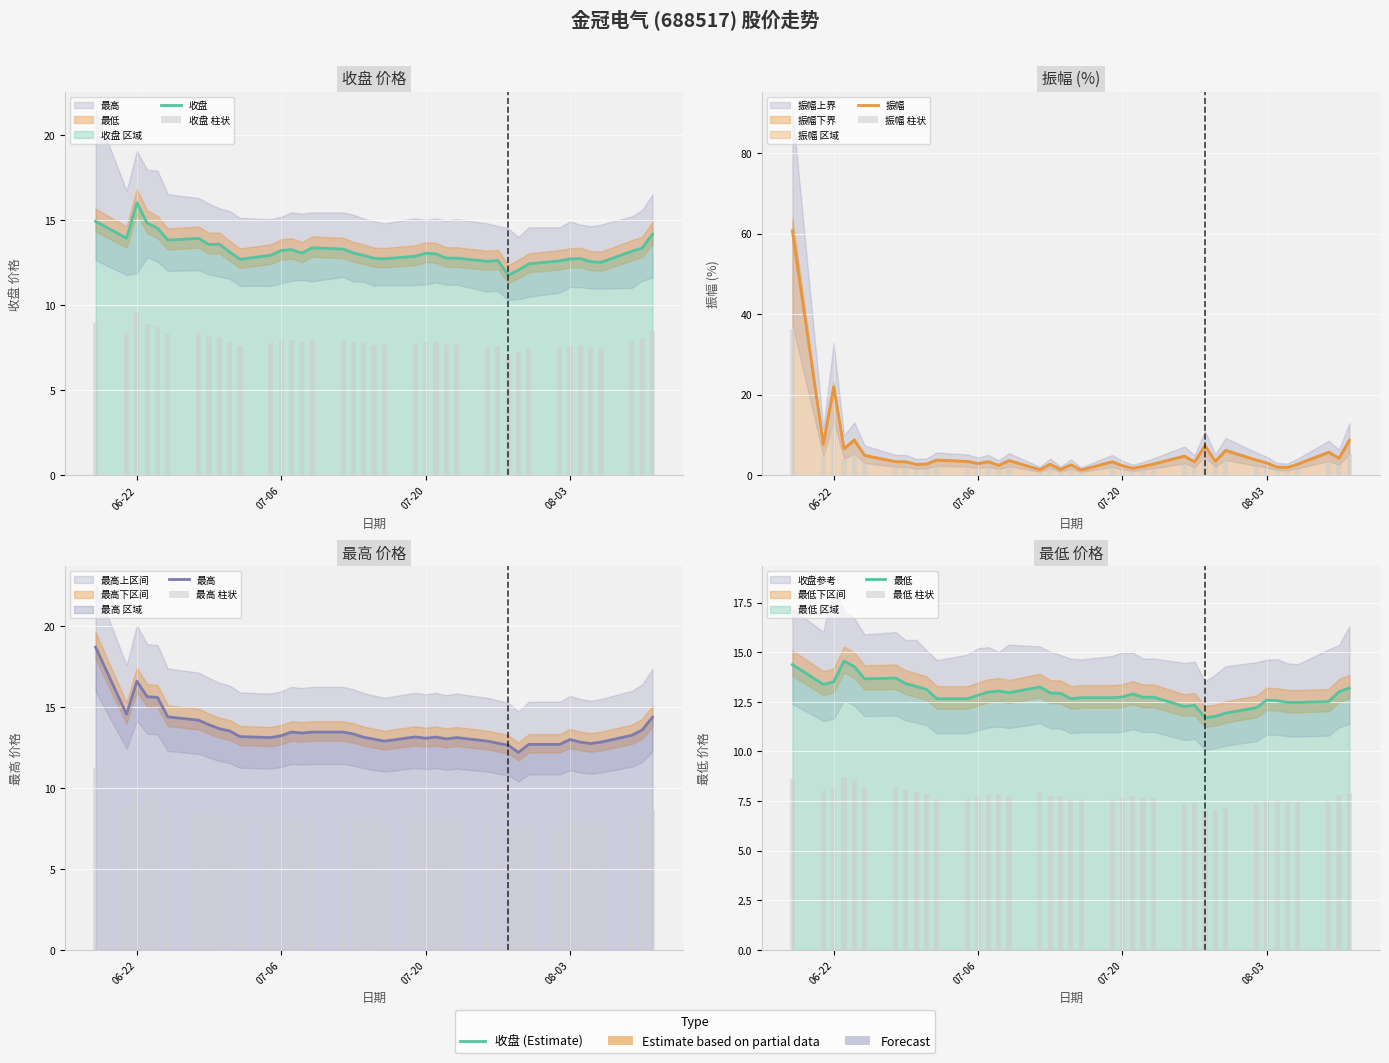

Reading left to right, what are all the values shown in this chart?

收盘: 14.9	13.9	16.0	14.8	14.5	13.8	13.9	13.6	13.6	13.1	12.7	12.9	13.2	13.3	13.1	13.4	13.3	13.1	12.9	12.8	12.7	12.9	13.1	13.0	12.8	12.8	12.6	12.6	11.8	12.1	12.4	12.6	12.7	12.7	12.6	12.5	13.2	13.4	14.2
最高: 18.7	14.5	16.6	15.6	15.6	14.4	14.2	13.9	13.7	13.5	13.2	13.1	13.2	13.4	13.4	13.4	13.4	13.3	13.1	13.0	12.9	13.1	13.1	13.1	13.0	13.1	12.9	12.8	12.6	12.2	12.7	12.7	13.0	12.8	12.7	12.8	13.2	13.6	14.4
最低: 14.4	13.4	13.5	14.6	14.3	13.7	13.7	13.4	13.3	13.1	12.7	12.7	12.8	13.0	13.1	13.0	13.2	12.9	12.9	12.7	12.7	12.7	12.8	12.9	12.7	12.7	12.3	12.3	11.7	11.8	11.9	12.2	12.6	12.6	12.5	12.5	12.5	13.0	13.2
振幅: 60.6	7.8	22.0	6.6	8.8	5.0	3.4	3.4	2.7	2.8	3.8	3.5	2.9	3.4	2.5	3.7	1.4	2.8	1.4	2.6	1.3	3.4	2.4	1.8	2.2	2.8	4.8	3.3	7.4	3.5	6.2	3.8	3.1	2.0	2.0	2.8	5.8	4.2	8.7